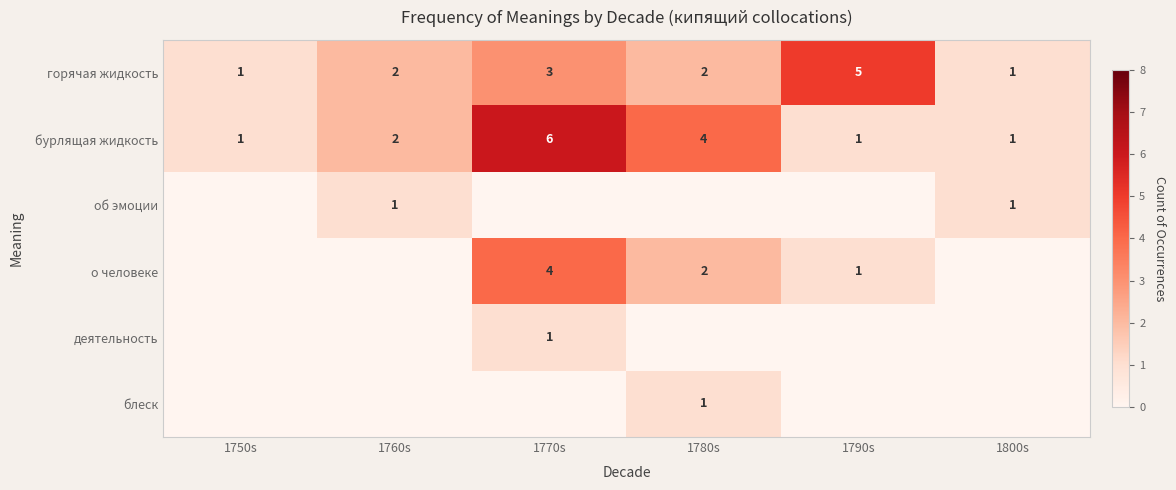

What is the difference between the о человеке values at 1790s and 1770s?

3